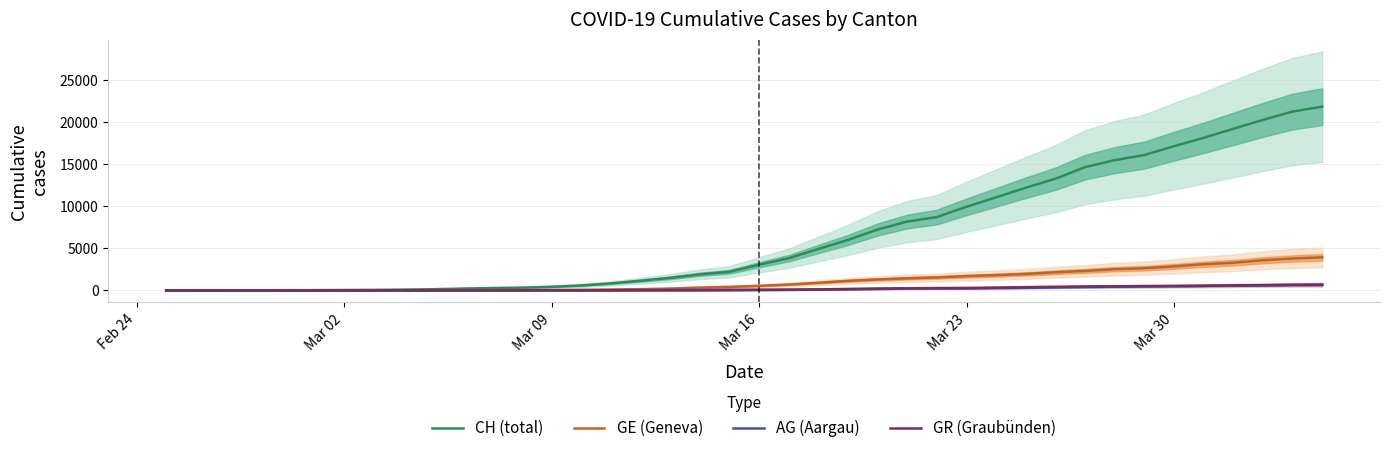

How many values in the CH (total) series are below 3048?

20